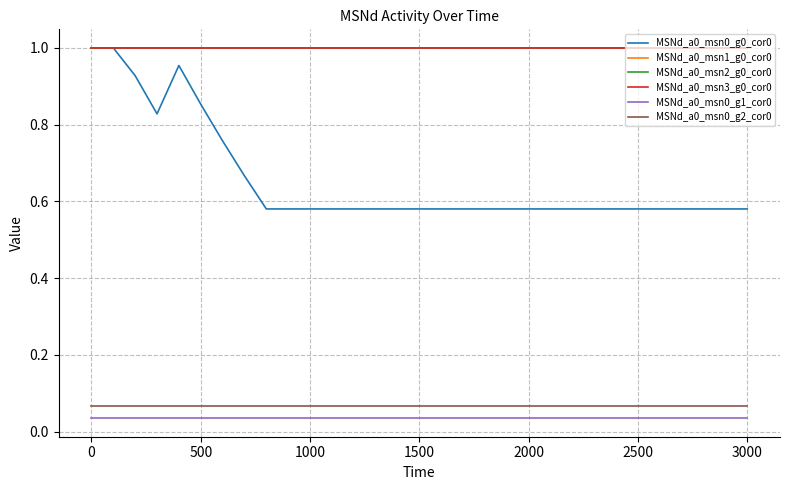

True or false: MSNd_a0_msn3_g0_cor0 and MSNd_a0_msn2_g0_cor0 intersect in this chart.

False